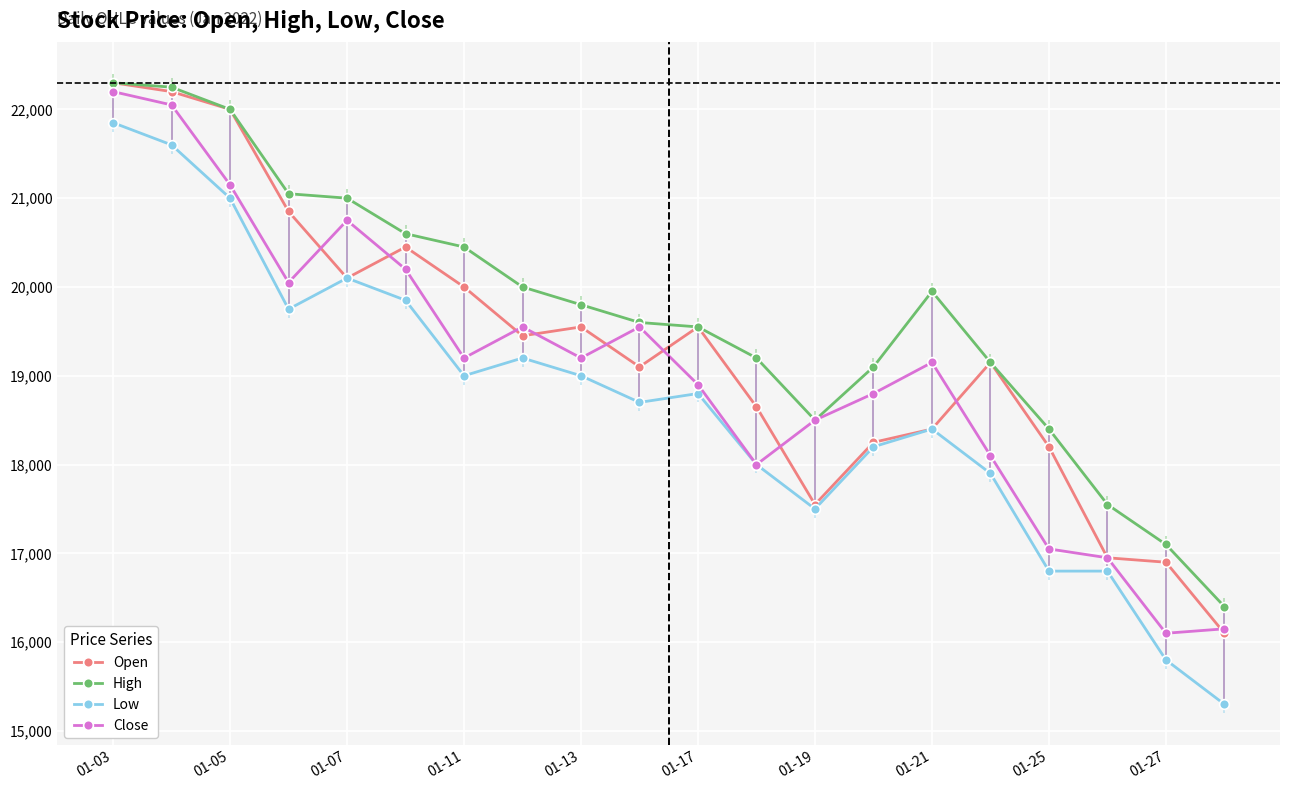

Which series has the largest total across all categories?

High